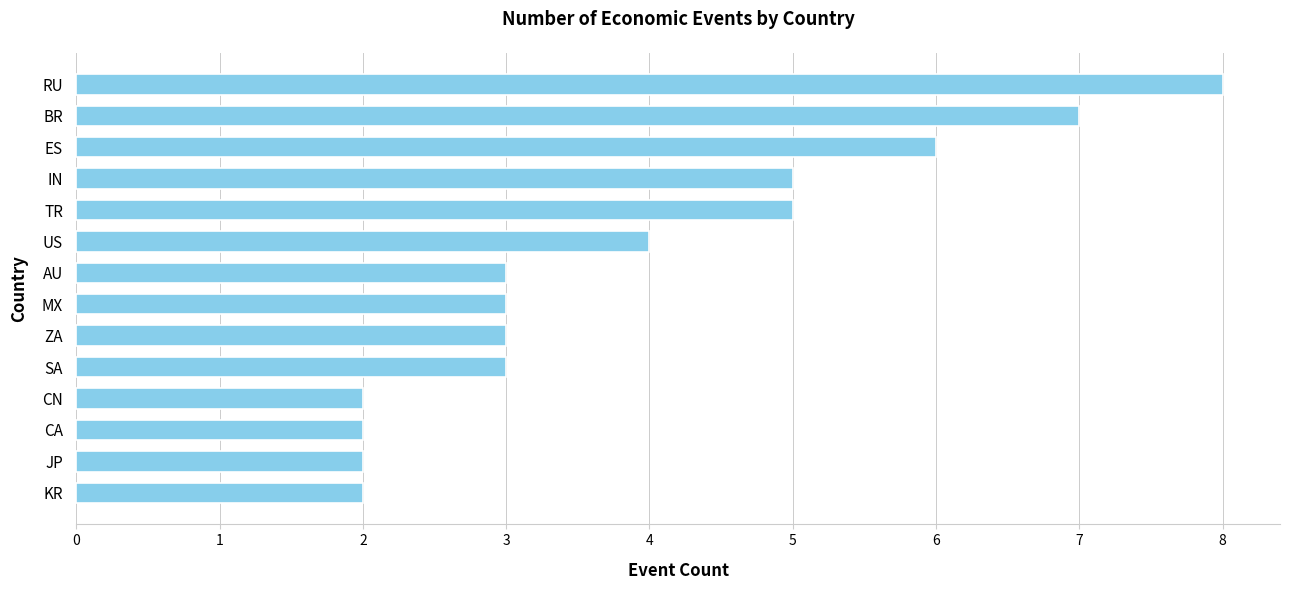

What is the approximate value at AU?

3